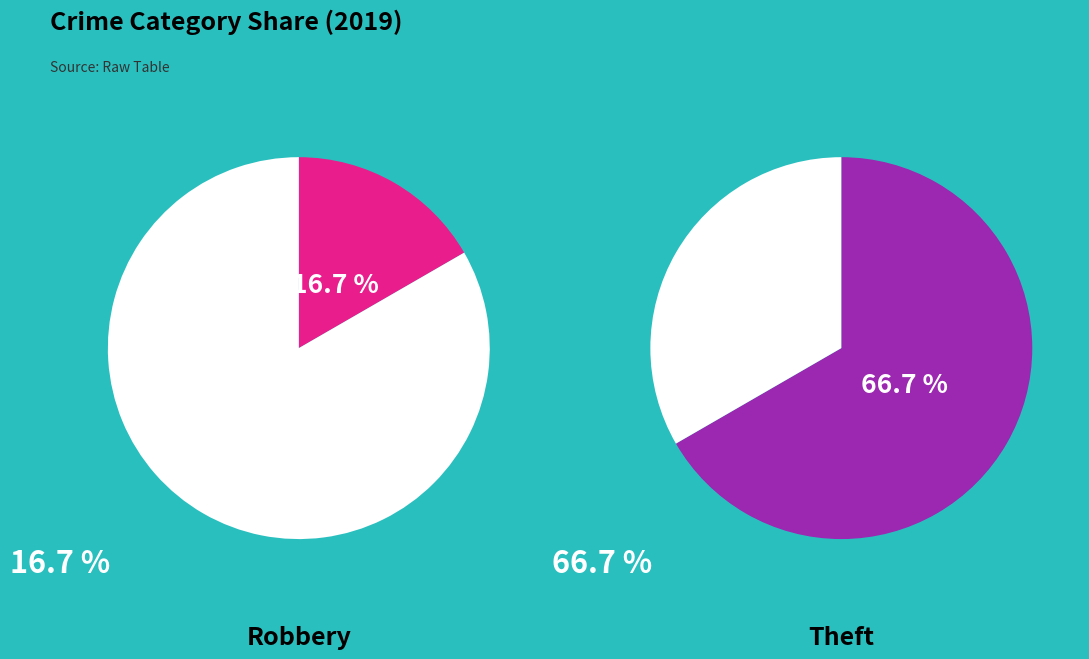

What percentage is the Theft slice, to the nearest percent?

67%